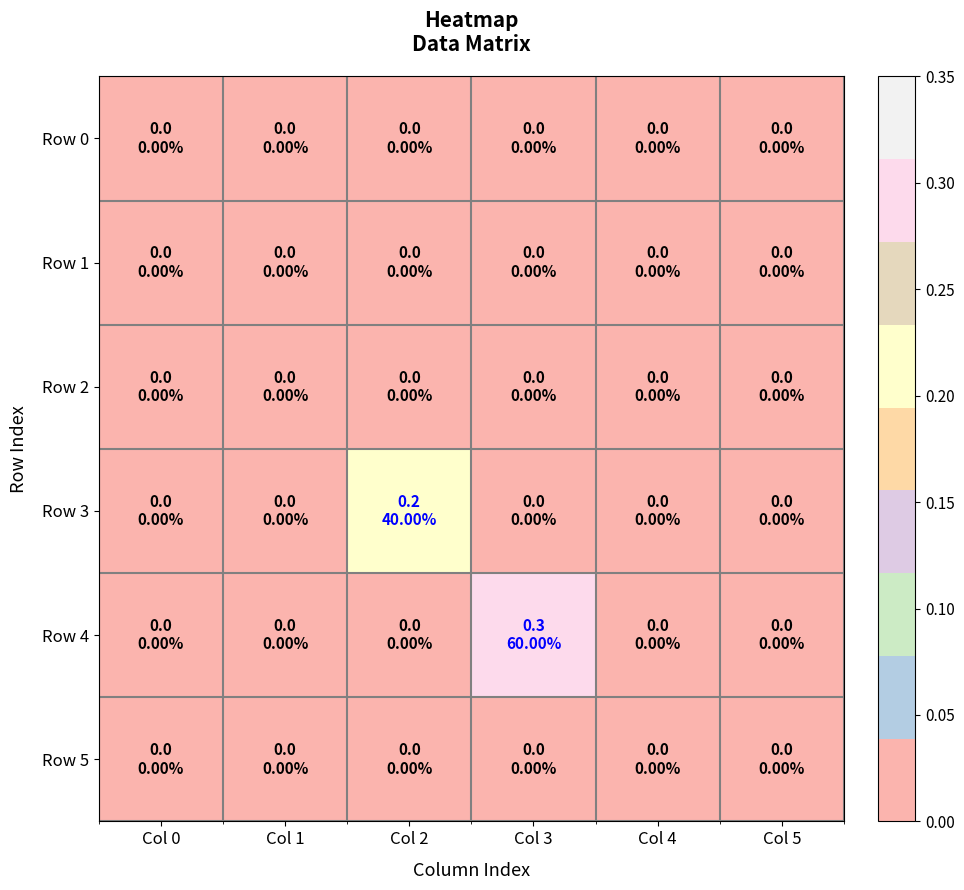

Reading left to right, what are all the values shown in this chart?

Row 0: Col 0=0.0	Col 1=0.0	Col 2=0.0	Col 3=0.0	Col 4=0.0	Col 5=0.0
Row 1: Col 0=0.0	Col 1=0.0	Col 2=0.0	Col 3=0.0	Col 4=0.0	Col 5=0.0
Row 2: Col 0=0.0	Col 1=0.0	Col 2=0.0	Col 3=0.0	Col 4=0.0	Col 5=0.0
Row 3: Col 0=0.0	Col 1=0.0	Col 2=0.2	Col 3=0.0	Col 4=0.0	Col 5=0.0
Row 4: Col 0=0.0	Col 1=0.0	Col 2=0.0	Col 3=0.3	Col 4=0.0	Col 5=0.0
Row 5: Col 0=0.0	Col 1=0.0	Col 2=0.0	Col 3=0.0	Col 4=0.0	Col 5=0.0